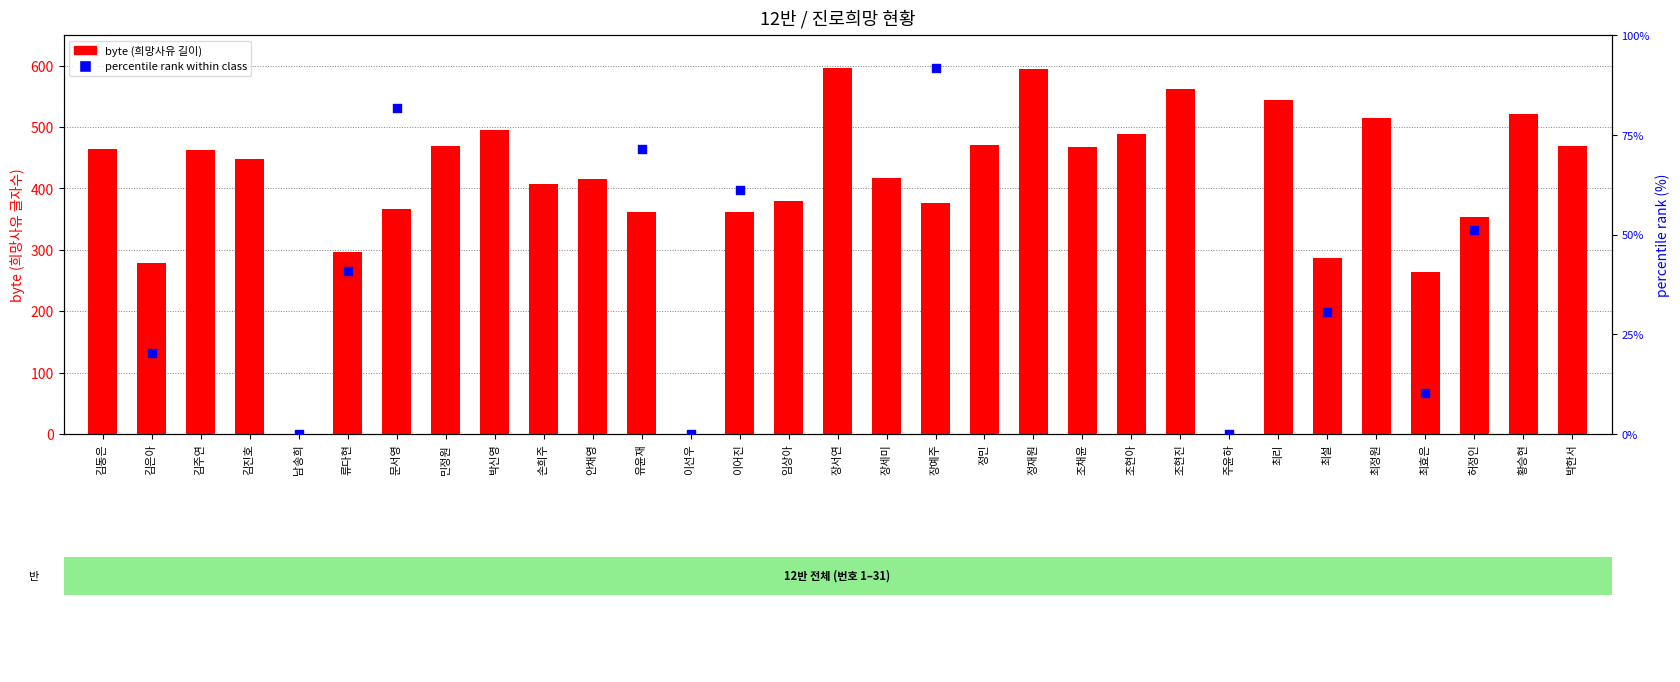

What are all the series names shown in the legend?

byte (희망사유 길이), percentile rank